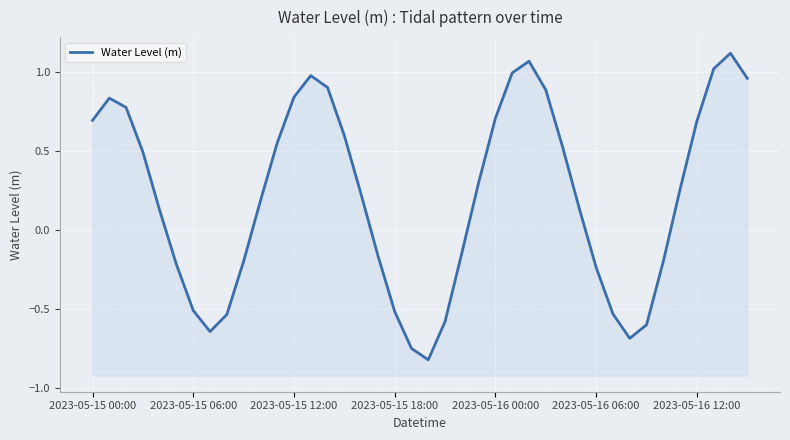

What is the value of the 36th point from the left?

0.3